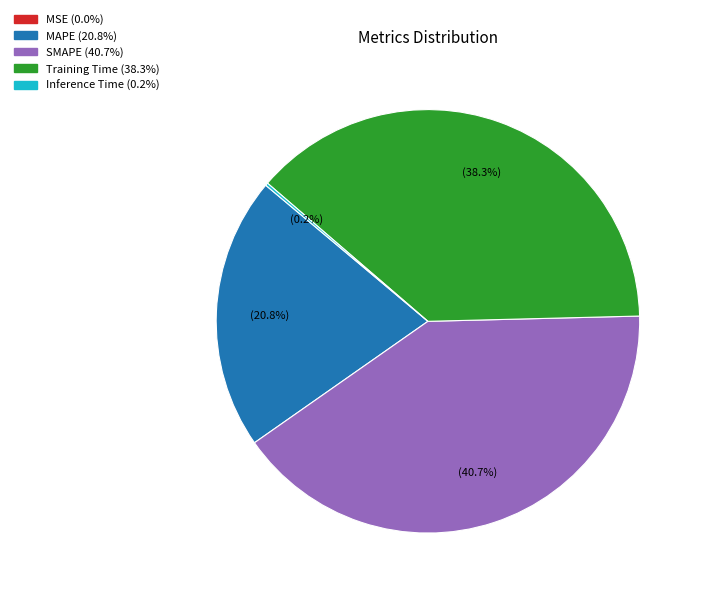

Between Training Time and MAPE, which is larger?

Training Time